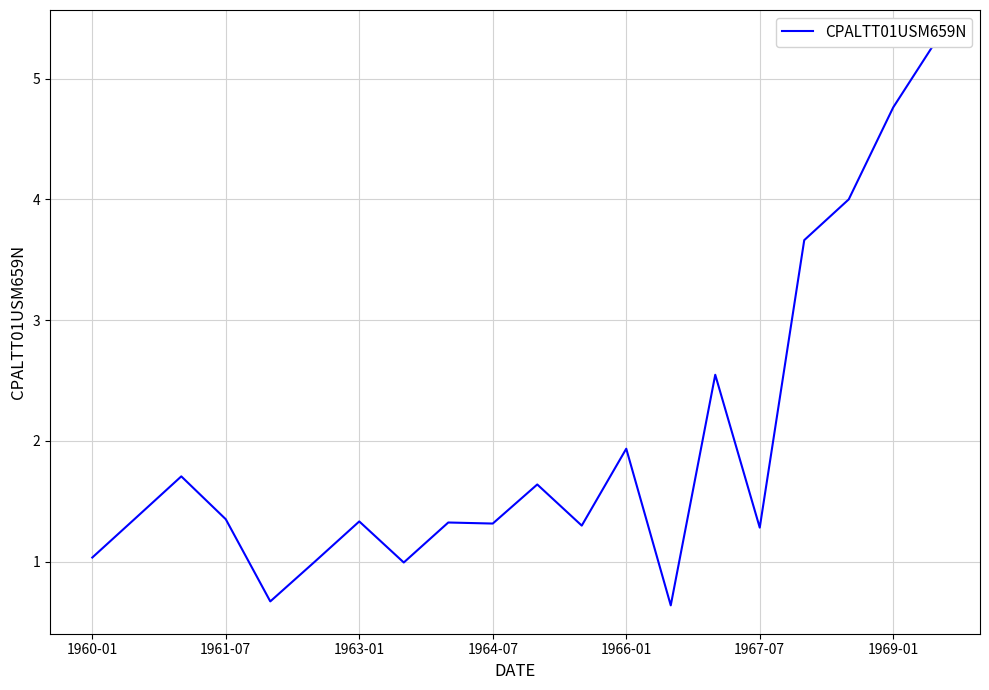

What is the value of the 8th point from the left?

1.0